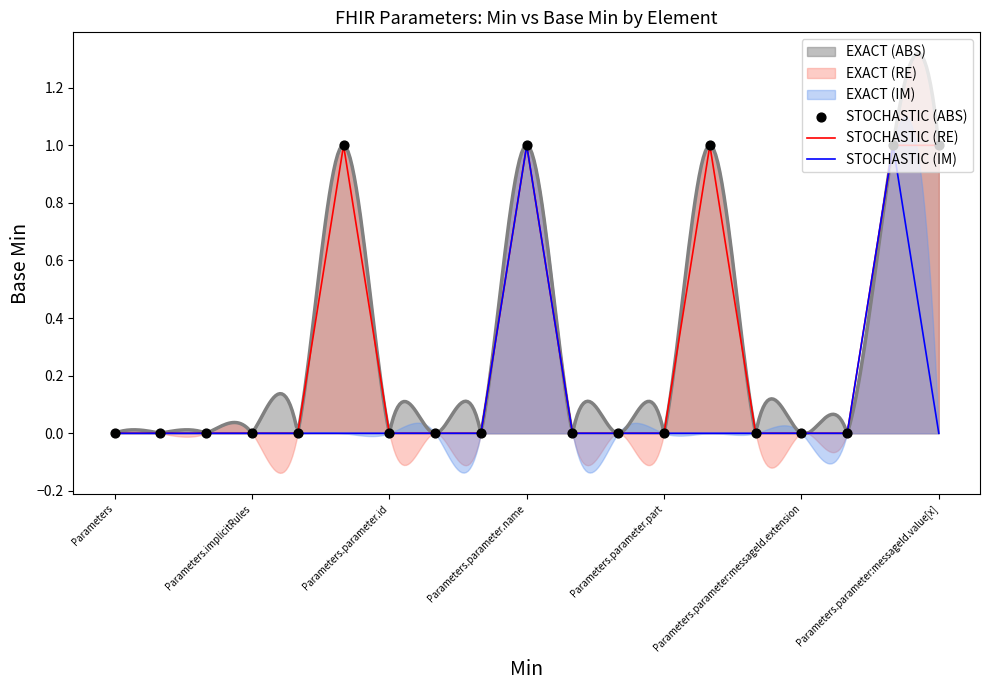

True or false: STOCHASTIC (RE) has a value of 1 at Parameters.parameter.name.

True